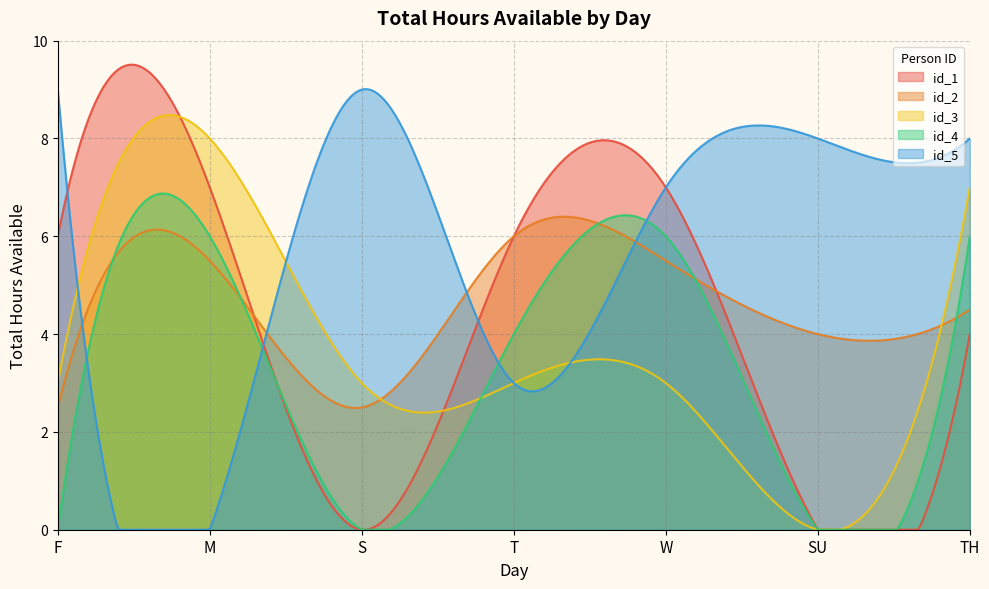

Which series has the largest total across all categories?

id_5